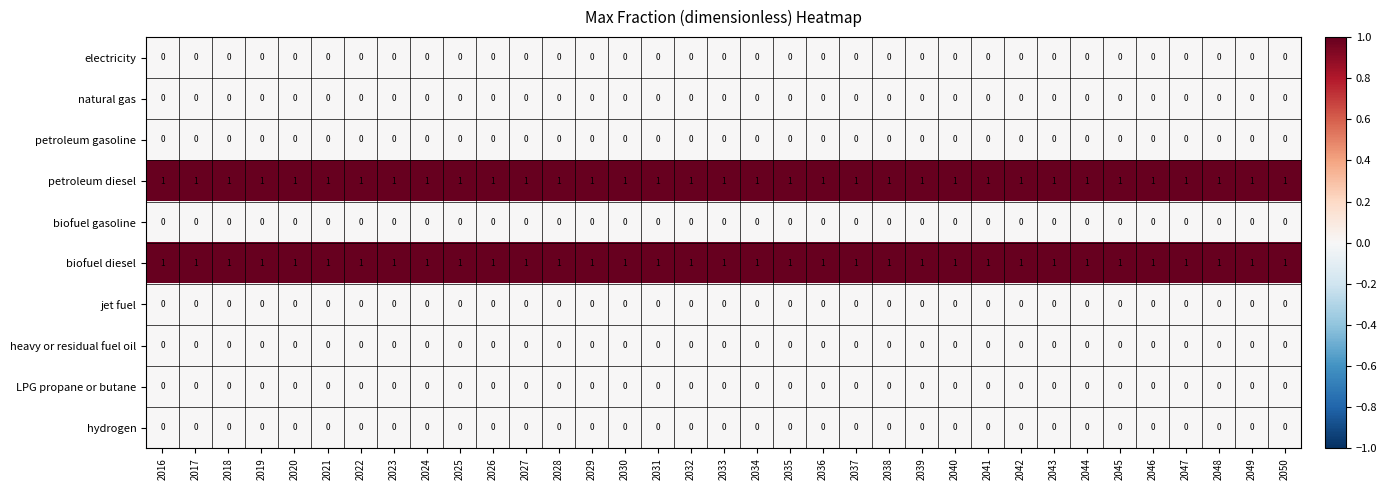

The value of biofuel diesel at 2020 is 1. True or false?

True